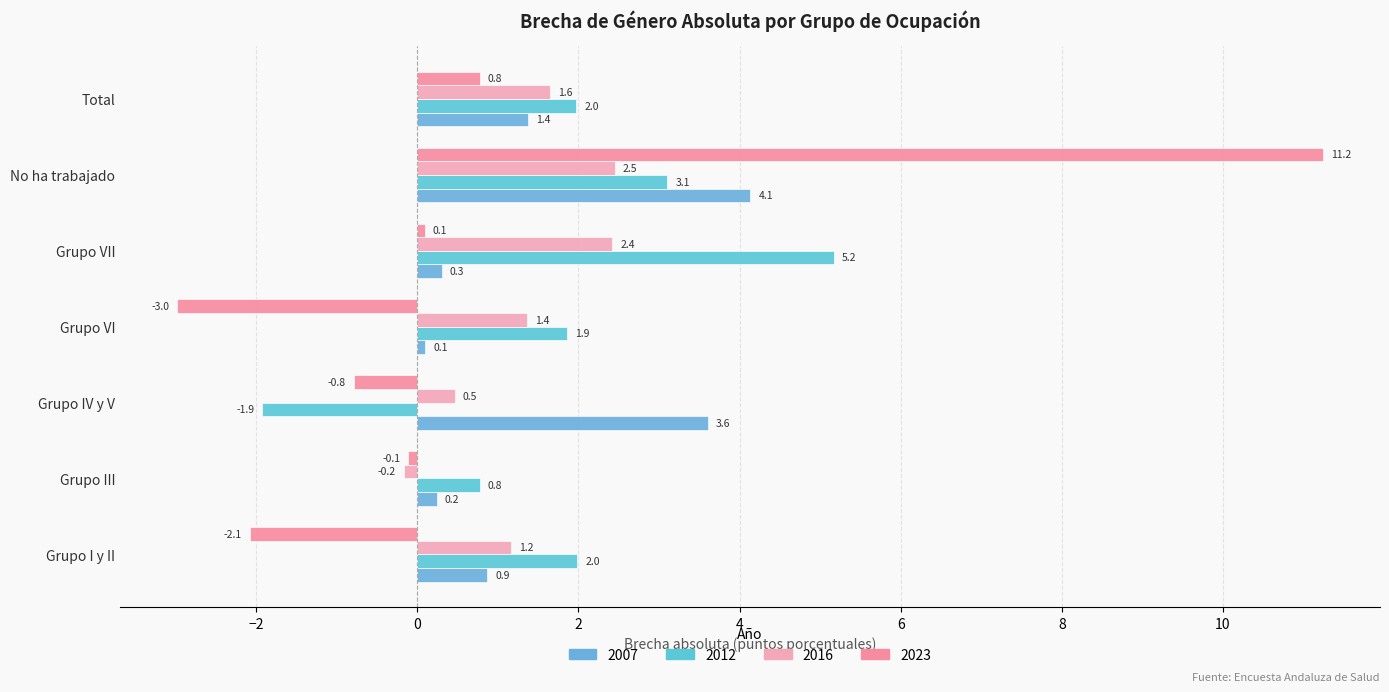

How many values in the 2023 series exceed 0?

3